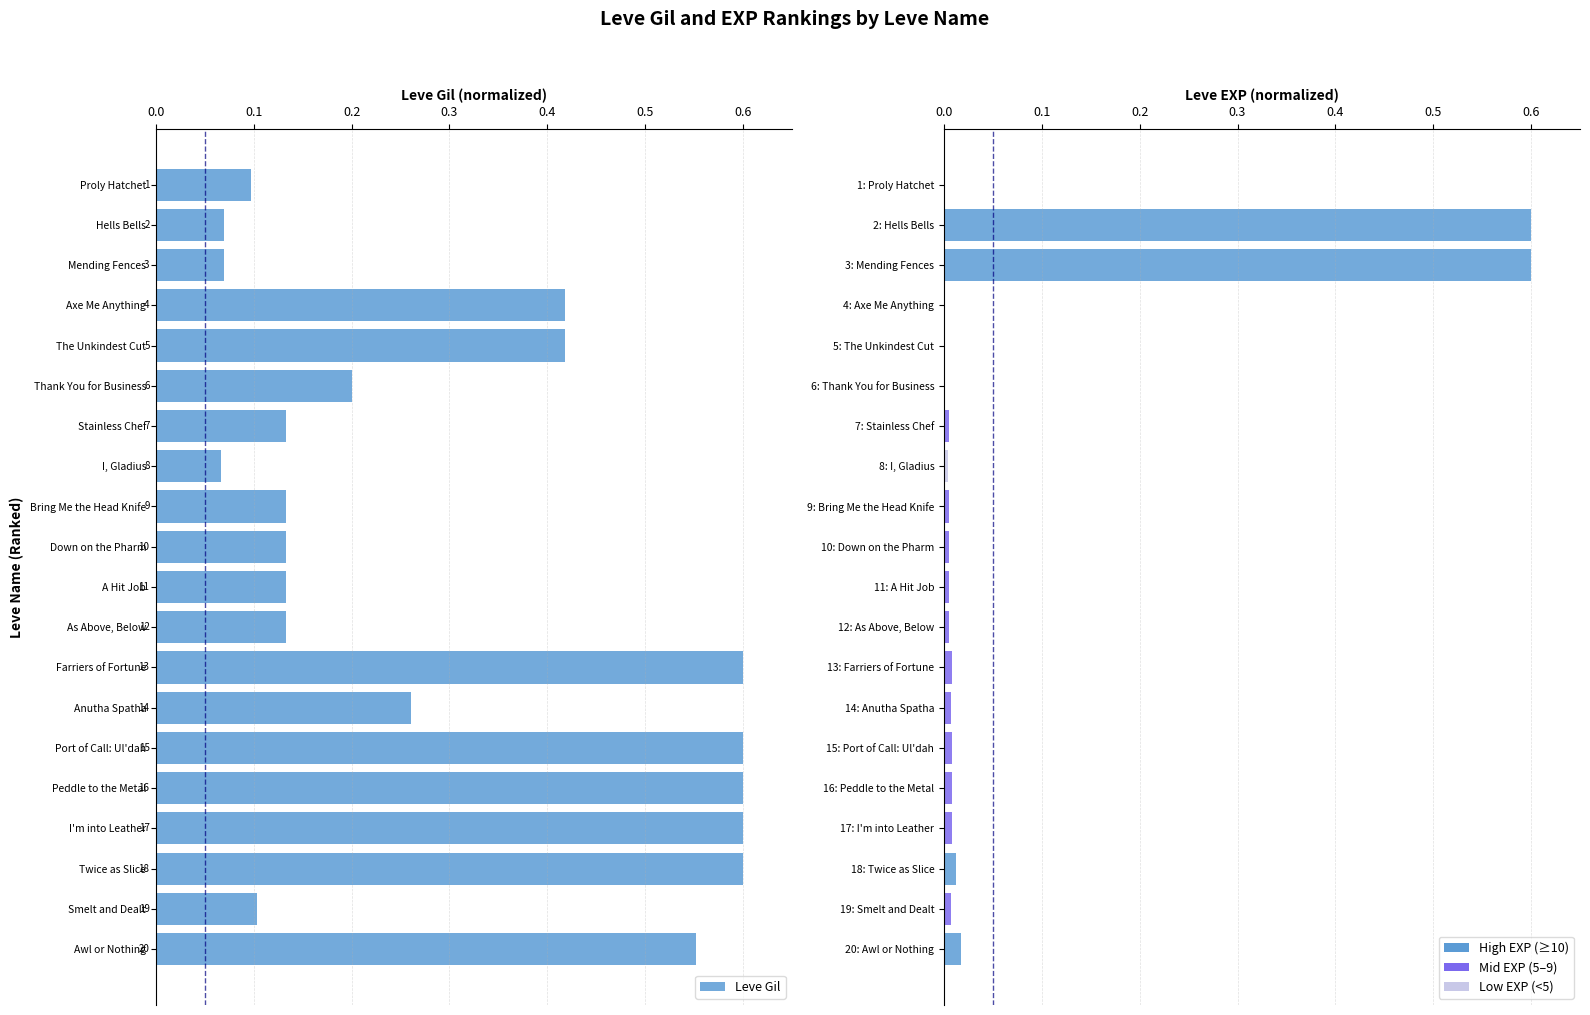

Reading right to left, what are all the values shown in this chart?

0.6	0.1	0.6	0.6	0.6	0.6	0.3	0.6	0.1	0.1	0.1	0.1	0.1	0.1	0.2	0.4	0.4	0.1	0.1	0.1